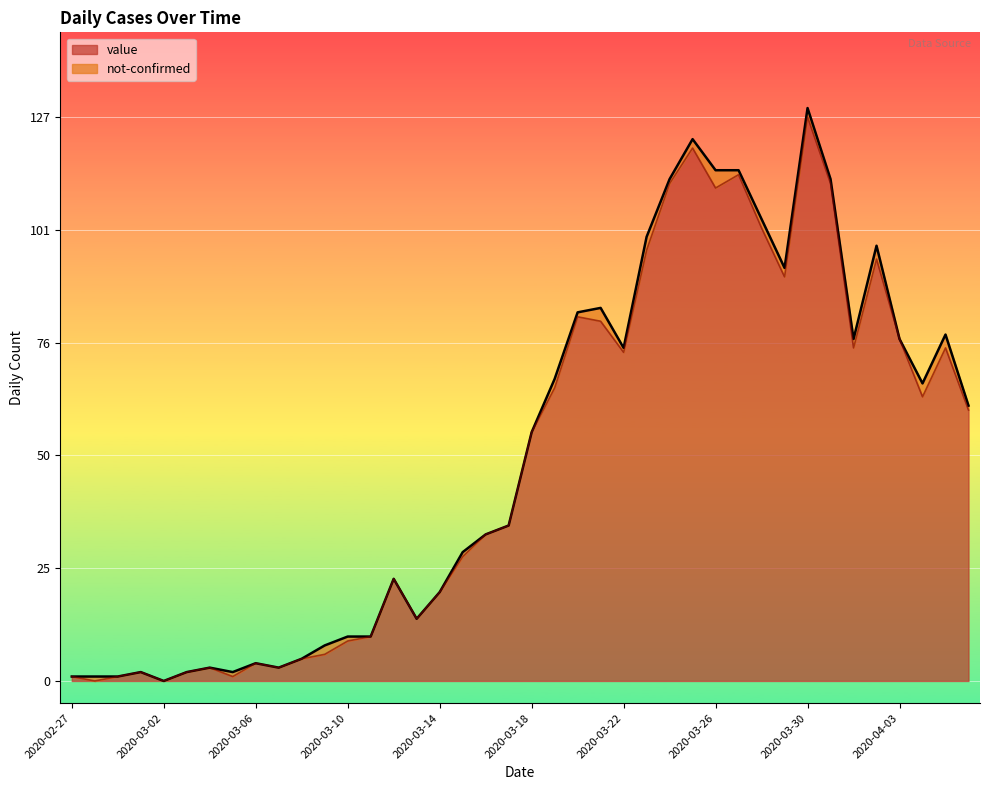

How many points are lower than both their immediate neighbors (excluding endpoints)?

10